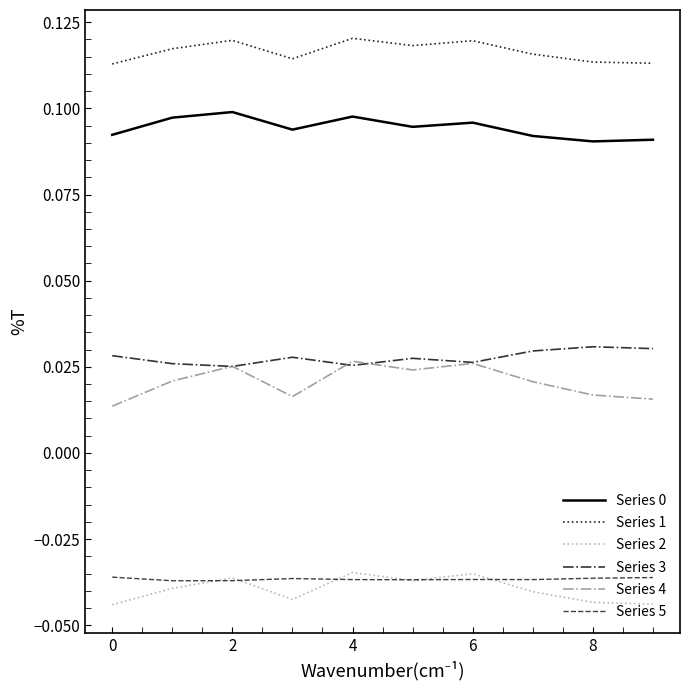

Which series has the largest total across all categories?

Series 1